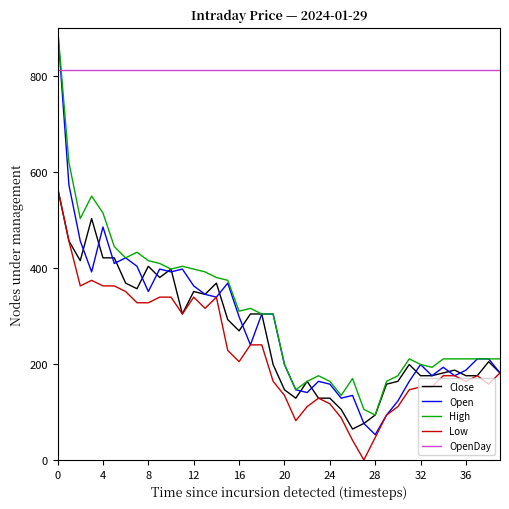

Is this an area chart (filled region under the line)?

No